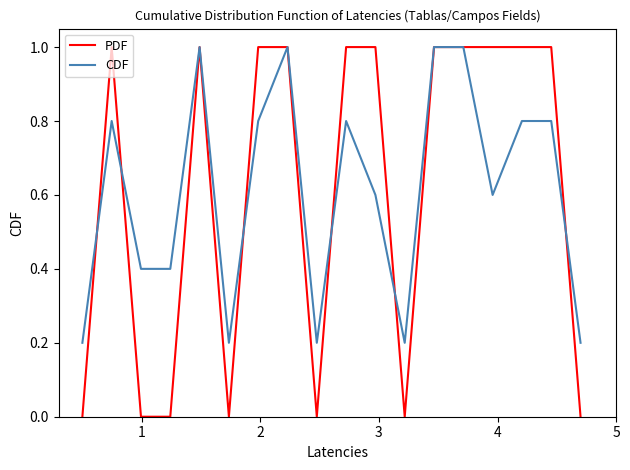

Which series has the widest spread of values?

PDF